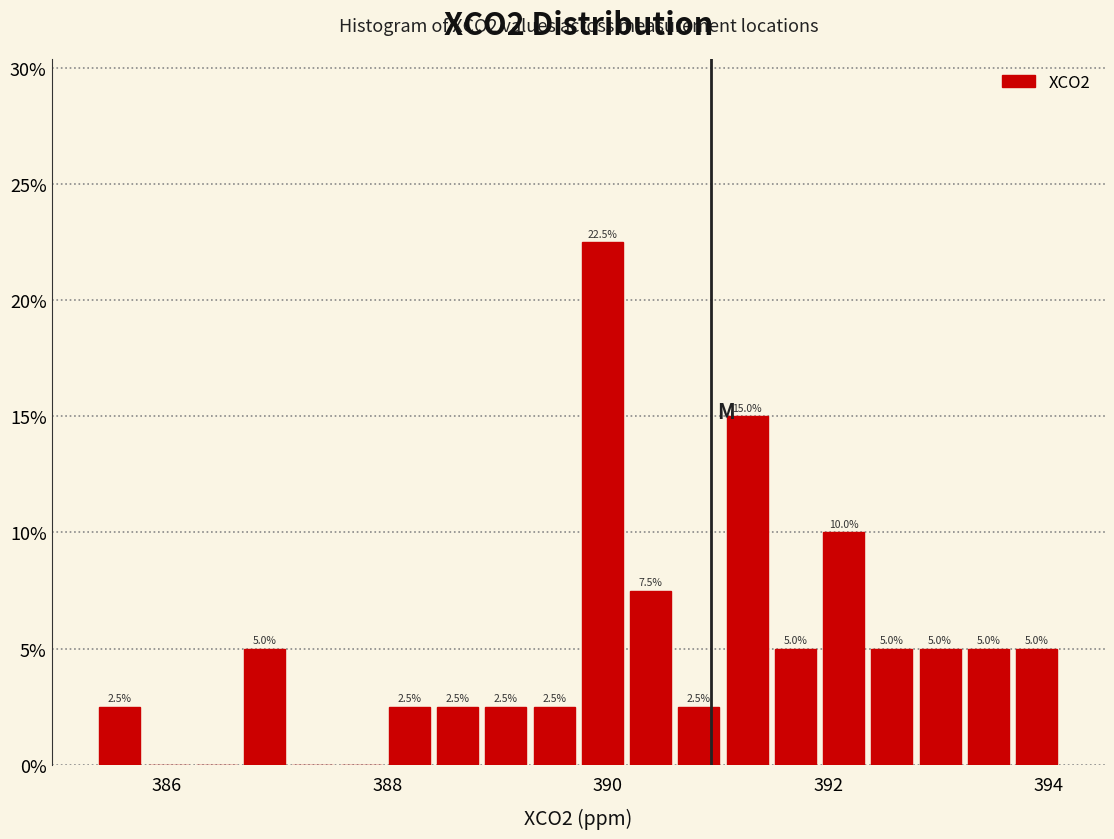

Around what value on the x-axis is the tallest bar? Give the approximate position of its centre, as read against the axis.

390.0